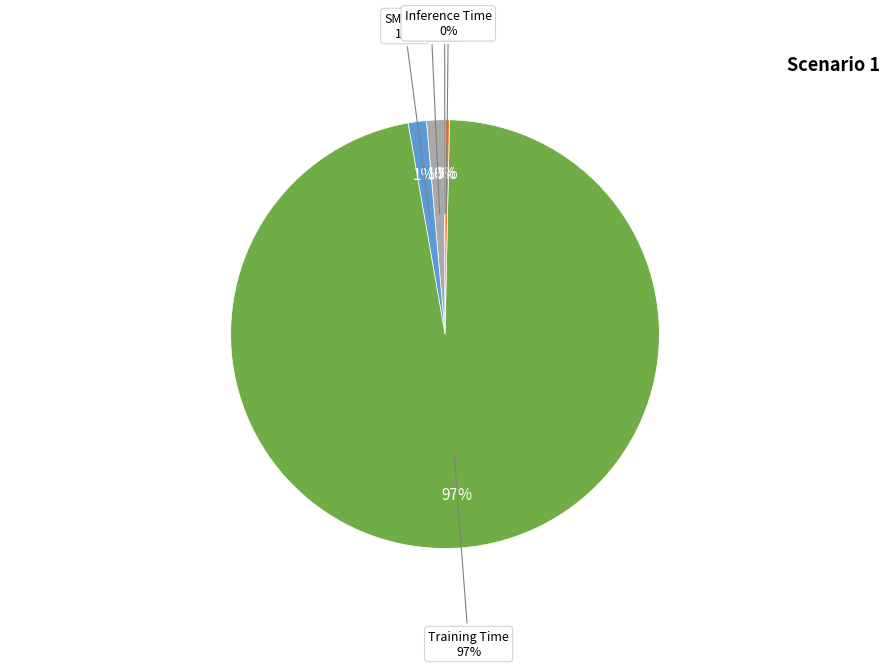

Rank the categories by value from highest to lowest.

Training Time, SMAPE, MAPE, Inference Time, MSE